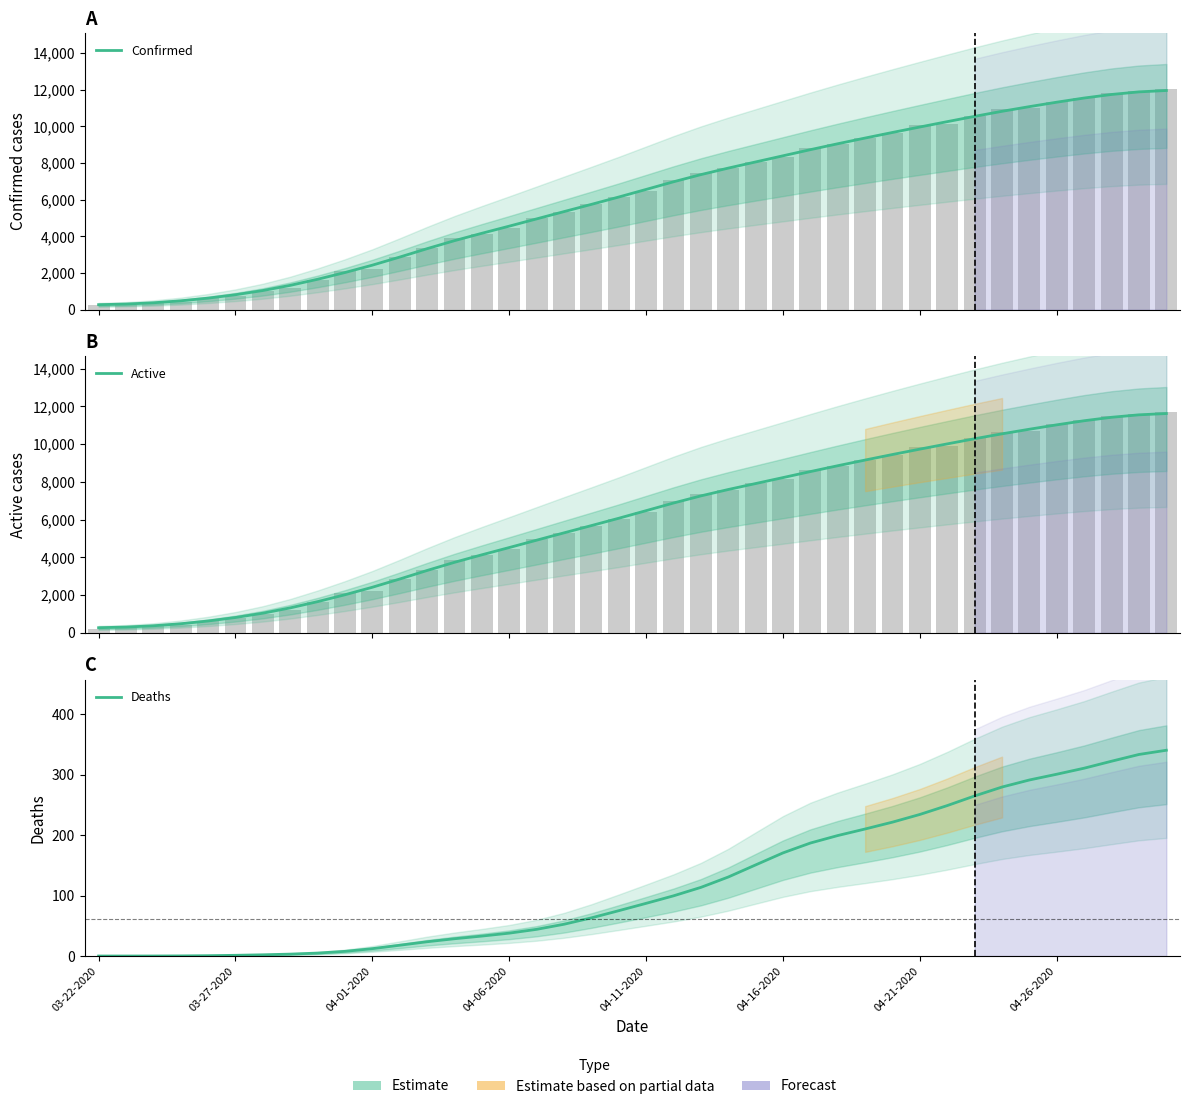

What is the greatest value displayed?

11956.5